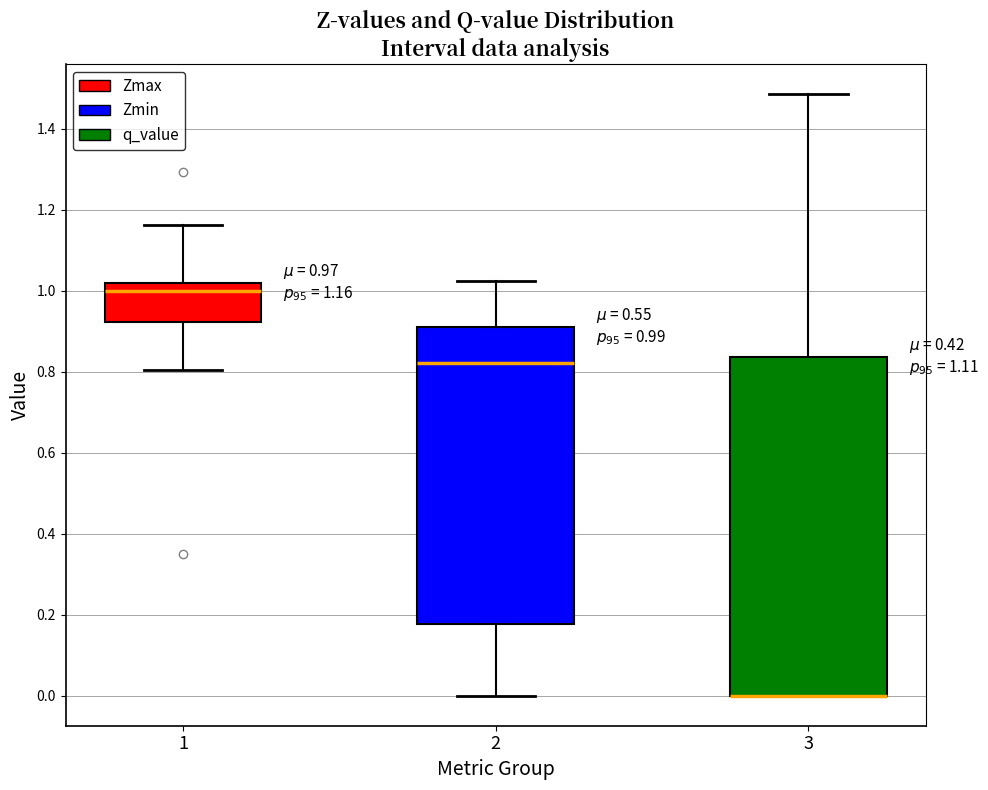

Comparing the boxes themselves (not the whiskers), which one is the tallest?

3